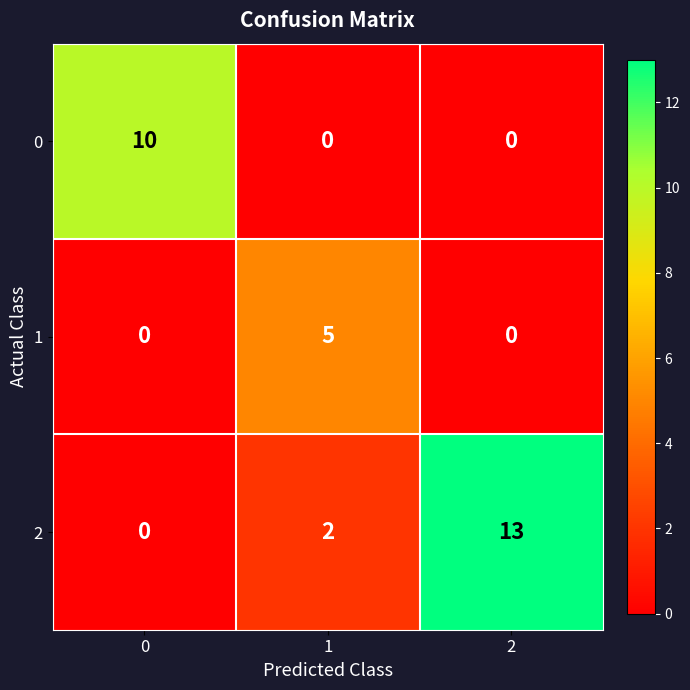

What is the total value across all series at 2?

13